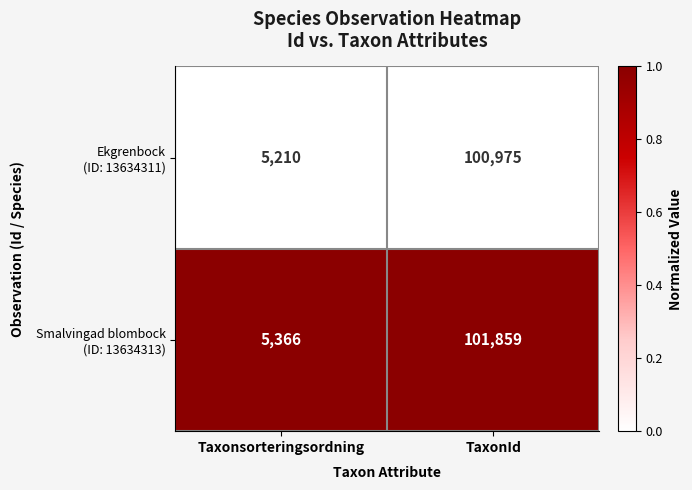

At which category does the chart reach its minimum across all series?

Taxonsorteringsordning